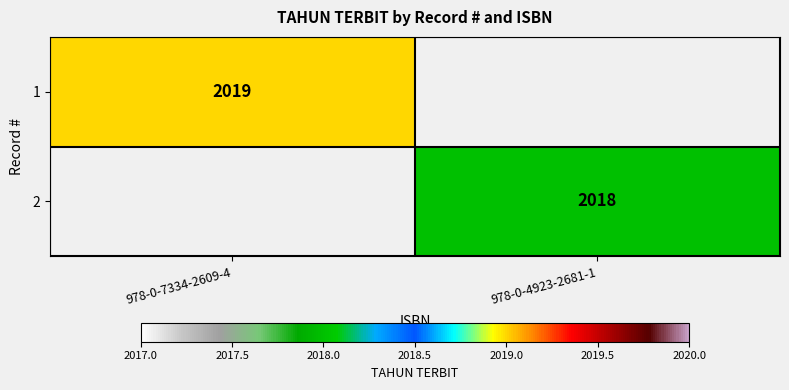

Is the value of 2 at 978-0-4923-2681-1 greater than the value of 1 at 978-0-7334-2609-4?

No